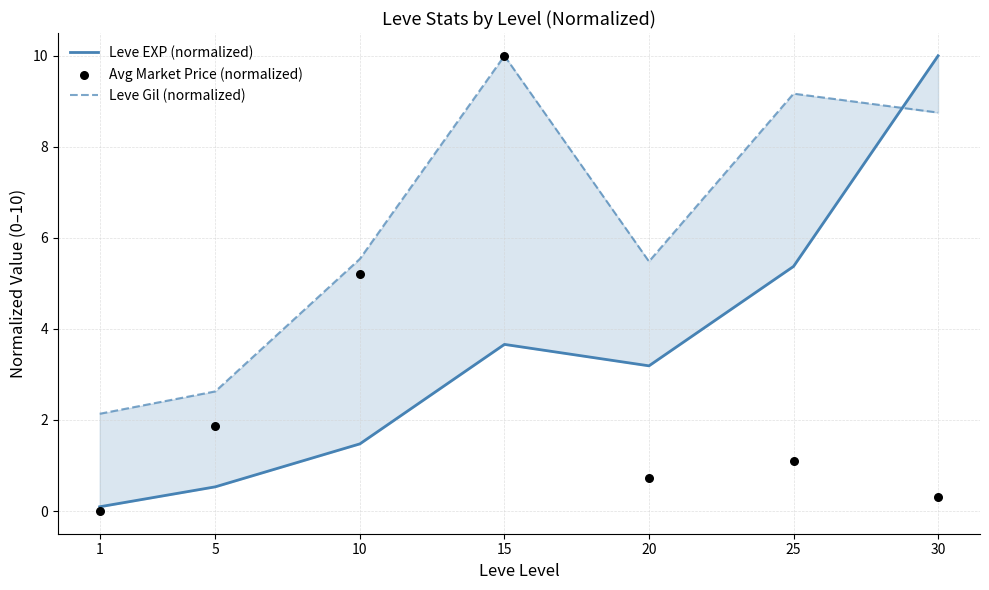

At which category is the sum across all series the highest?

15